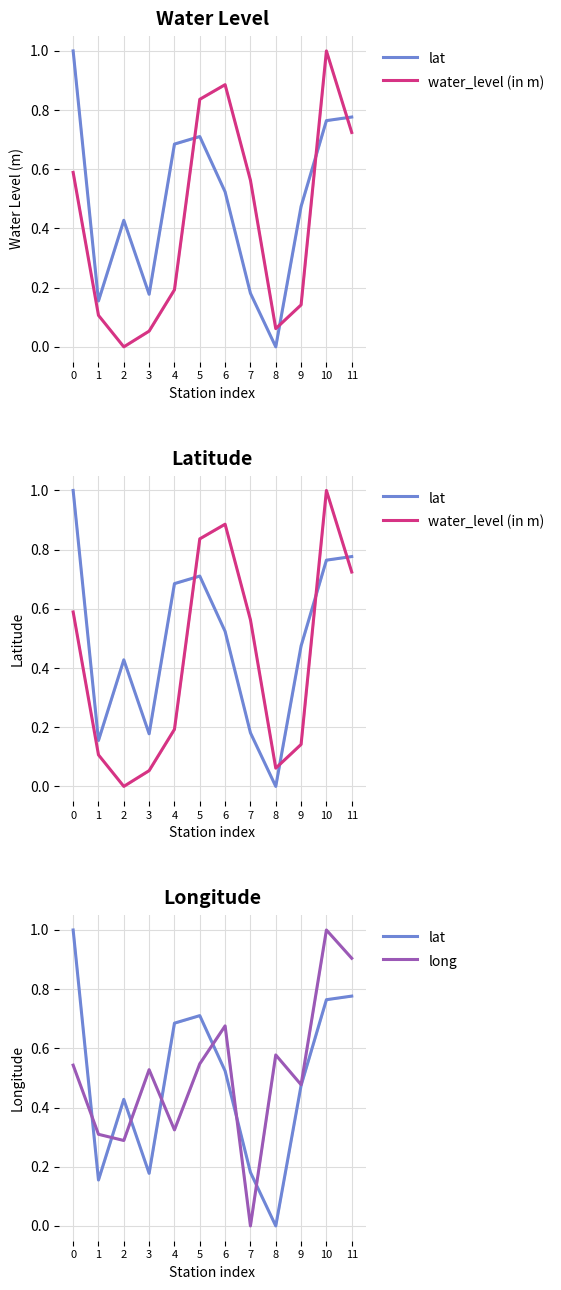

List the series in order of their peak value, lowest first.

lat, water_level (in m), long